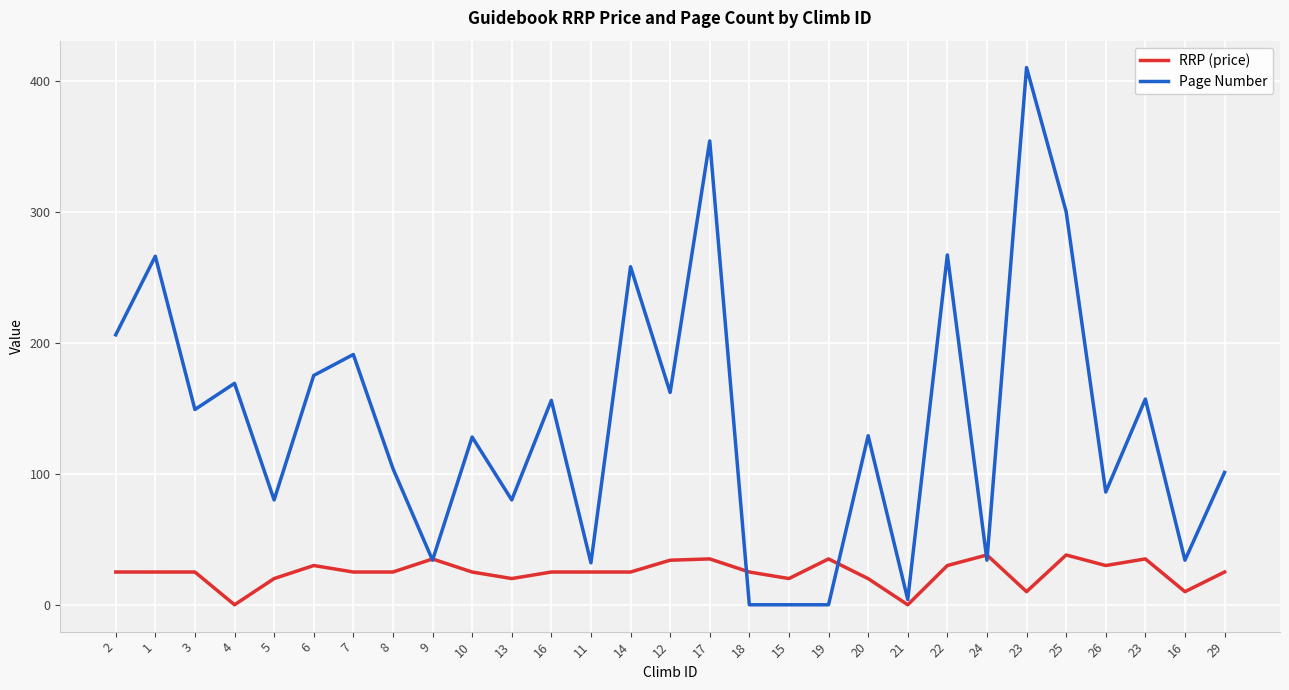

Between which two adjacent categories do Page Number and RRP (price) first intersect?

8 and 9